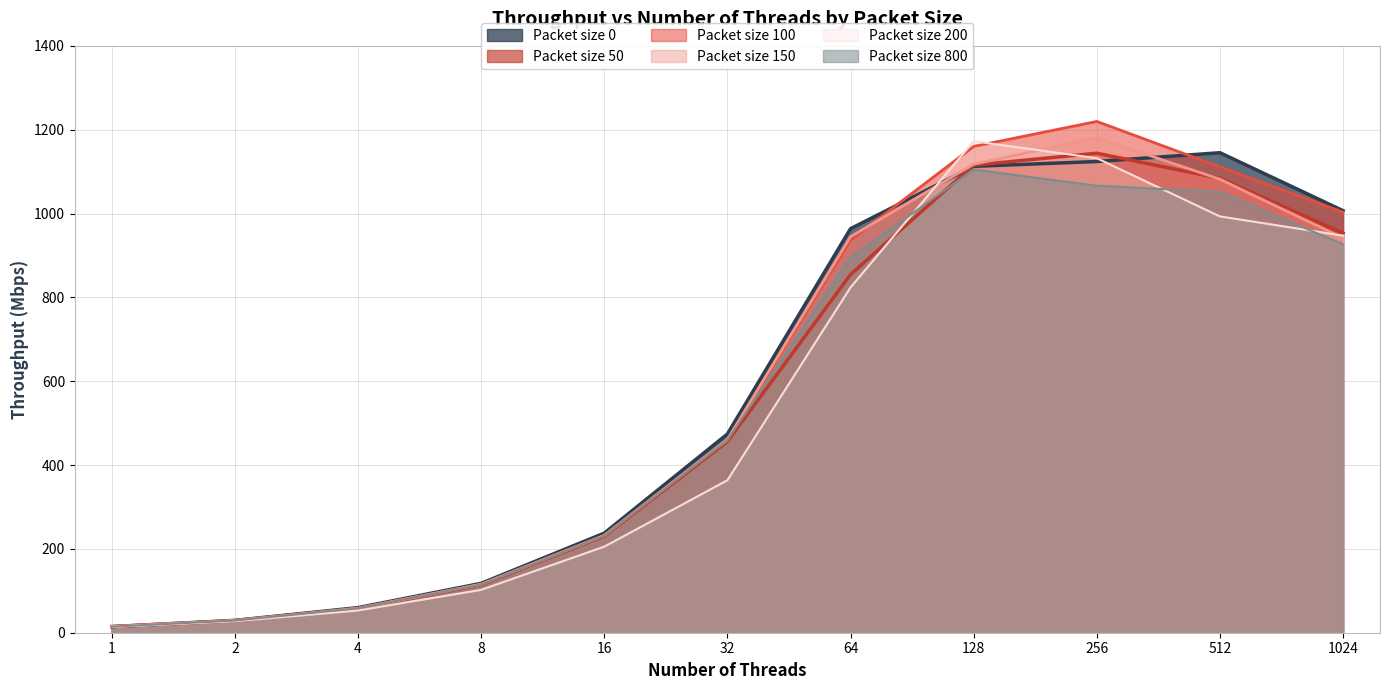

Which category has the lowest value in the Packet size 150 series?

1